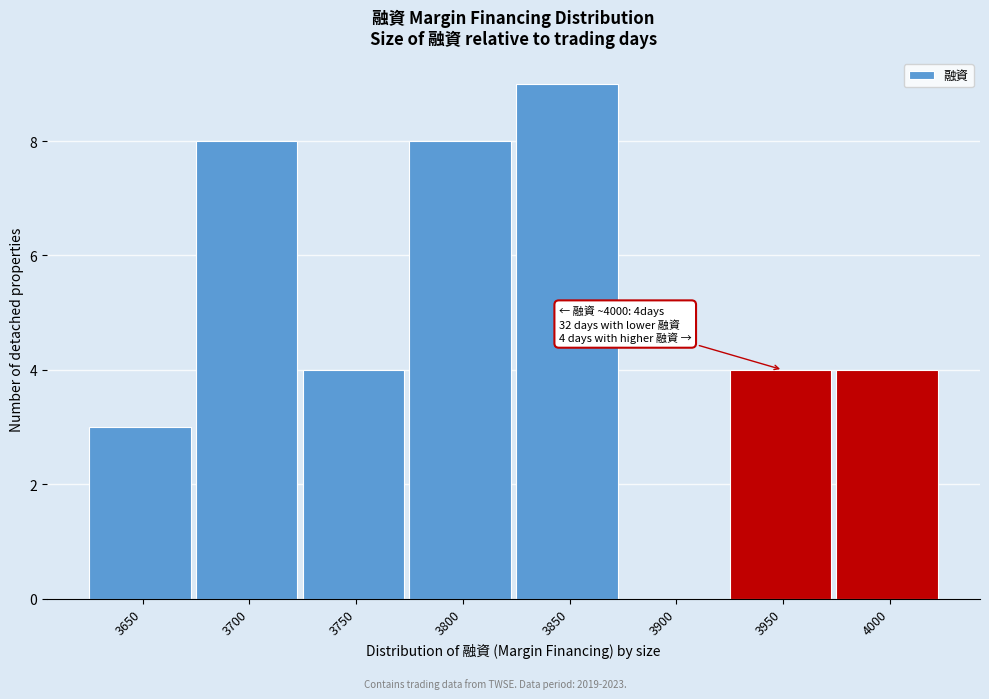

Reading right to left, extract all data points from this chart.

4000=4	3950=4	3900=0	3850=9	3800=8	3750=4	3700=8	3650=3